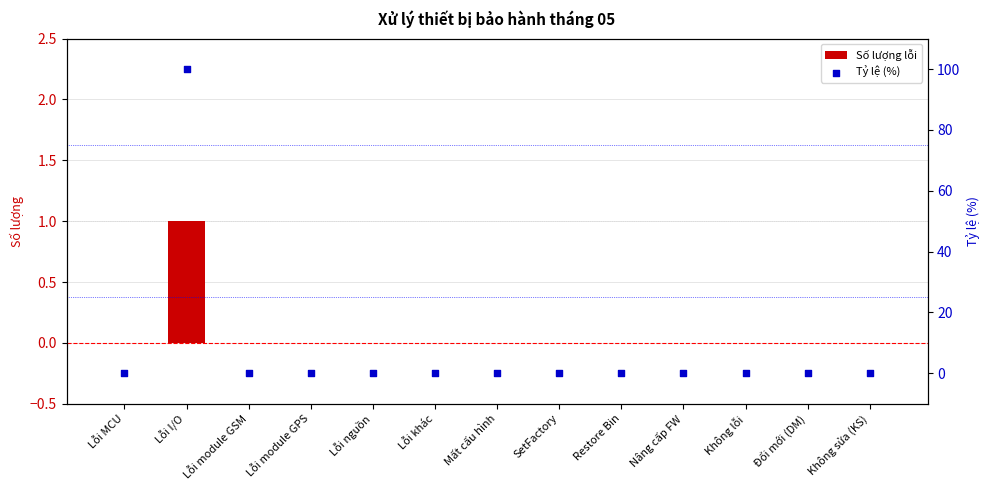

Which series has the largest total across all categories?

Tỷ lệ (%)